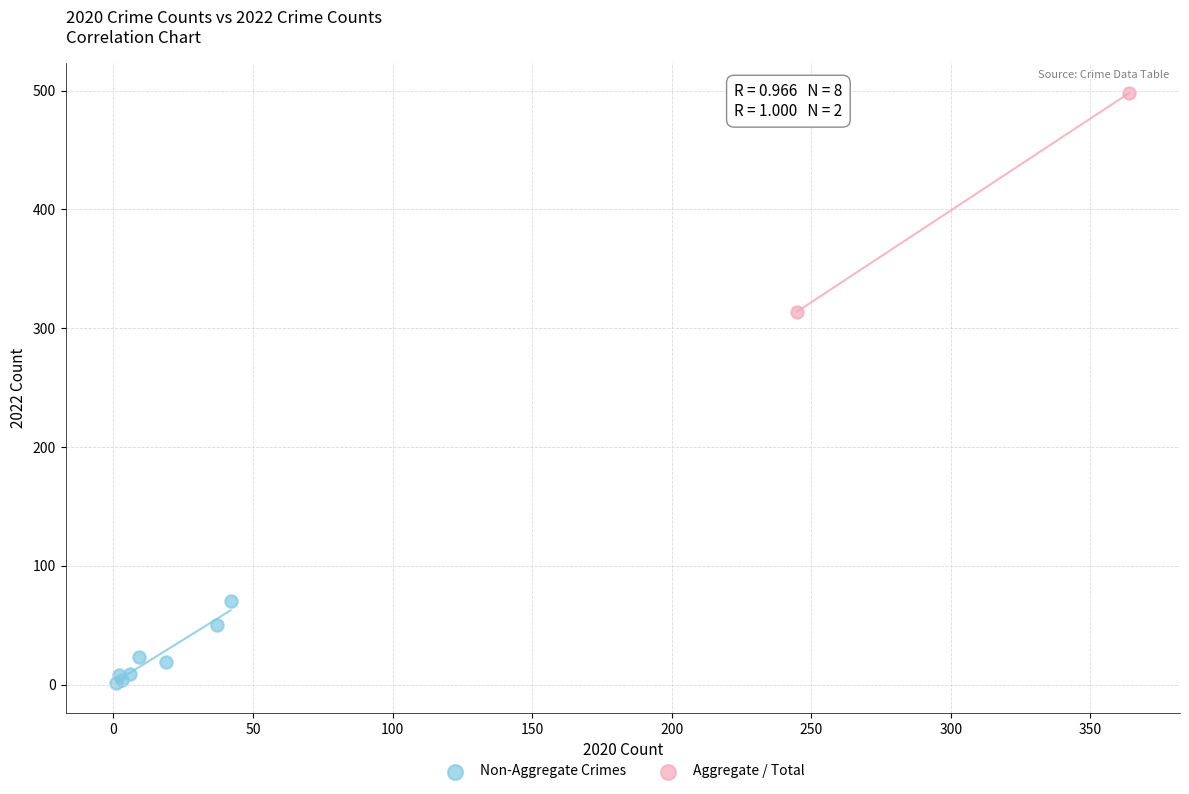

What are all the series names shown in the legend?

Non-Aggregate Crimes, Aggregate / Total